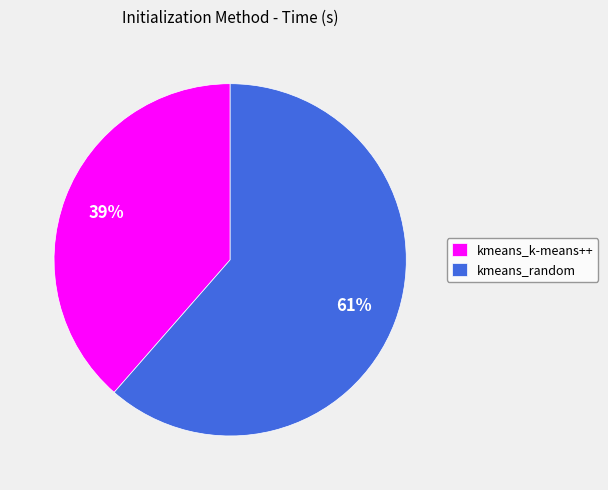

What is the majority slice?

kmeans_random